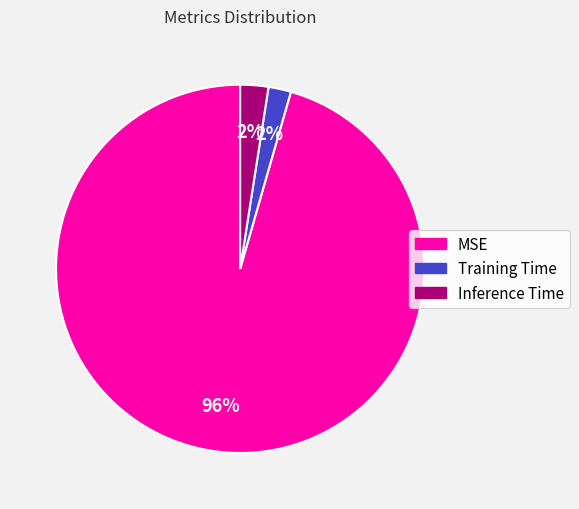

To the nearest percent, what portion does Training Time represent?

2%